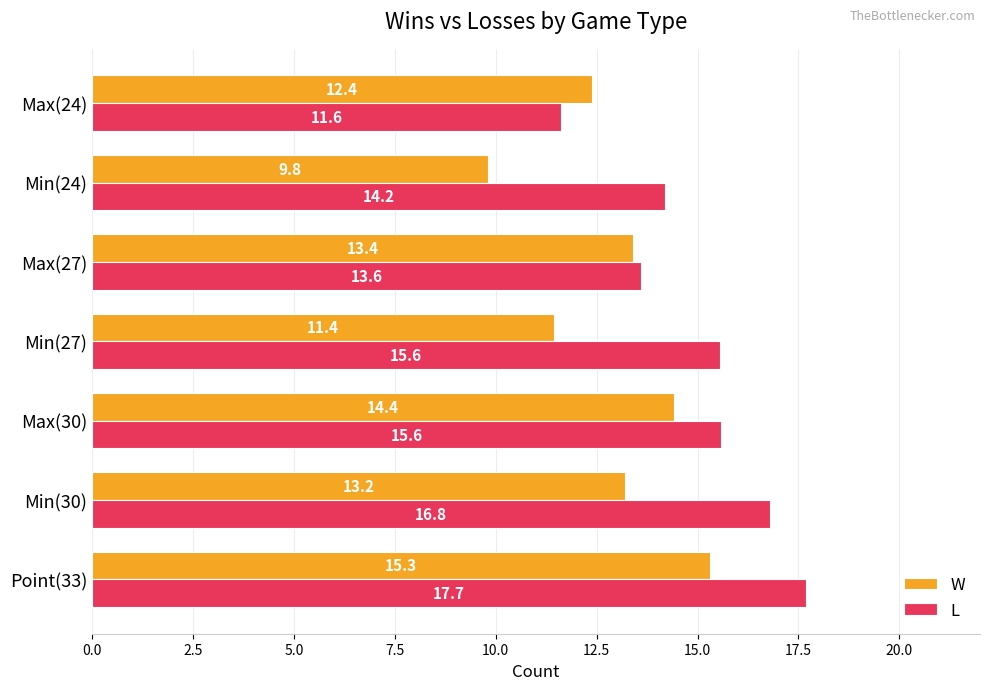

What are all the series names shown in the legend?

W, L